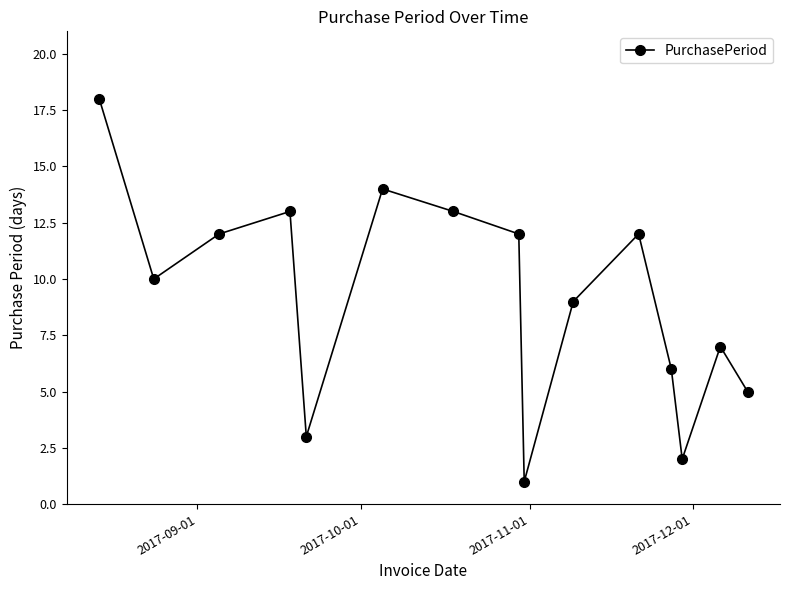

What is the difference between the maximum and minimum values?

17